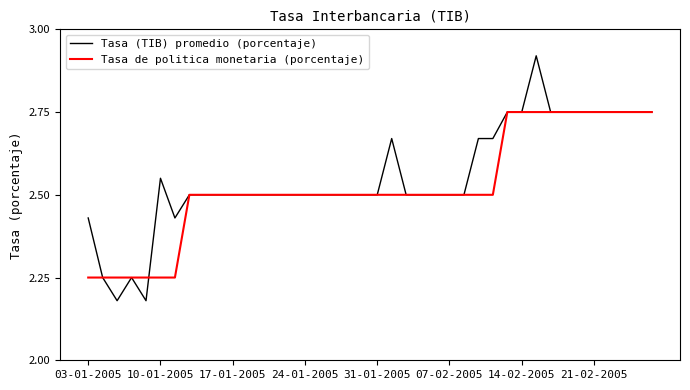

Which series has the largest range (max minus min)?

Tasa (TIB) promedio (porcentaje)